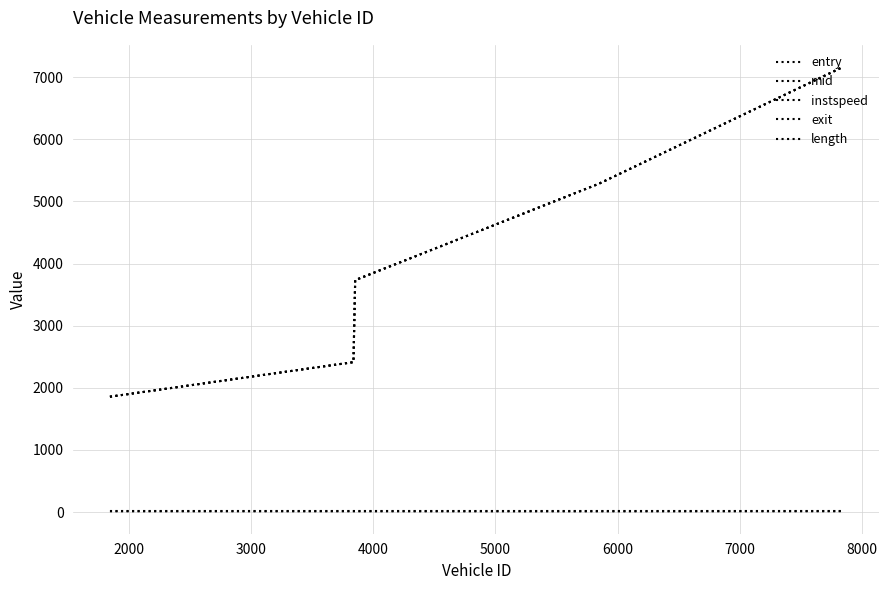

Does the chart display data point markers on the line(s)?

No